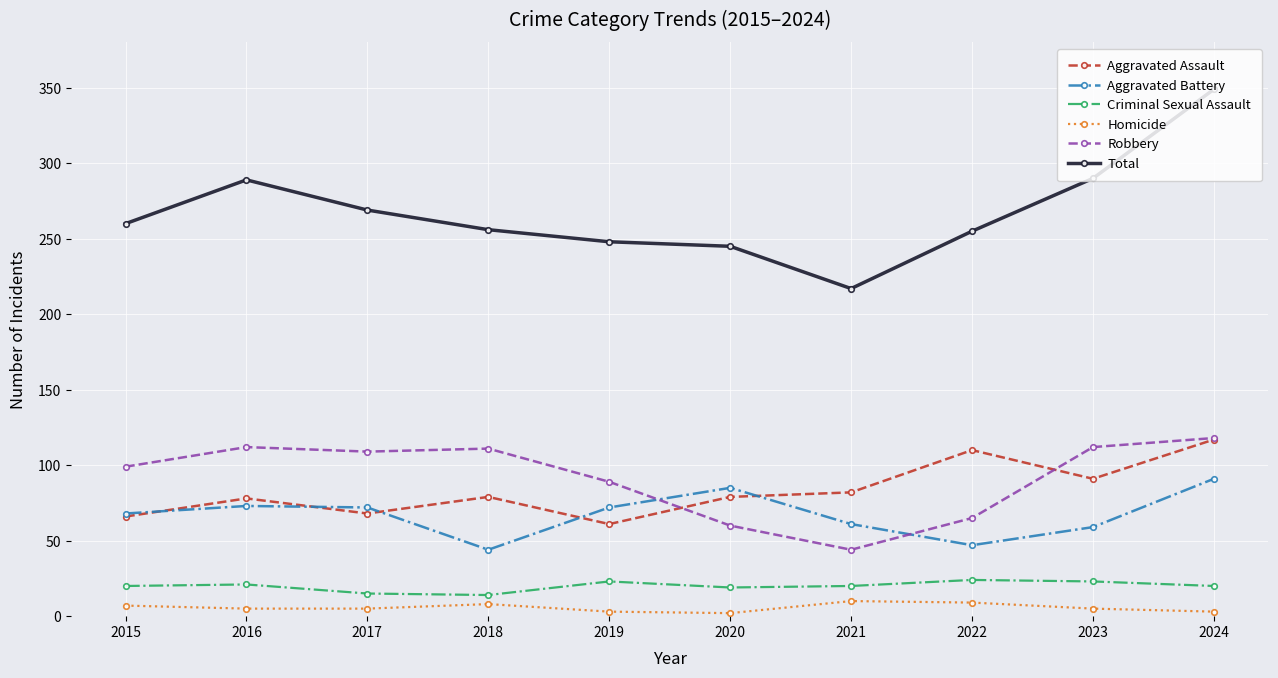

True or false: Robbery has a value of 89 at 2019.

True